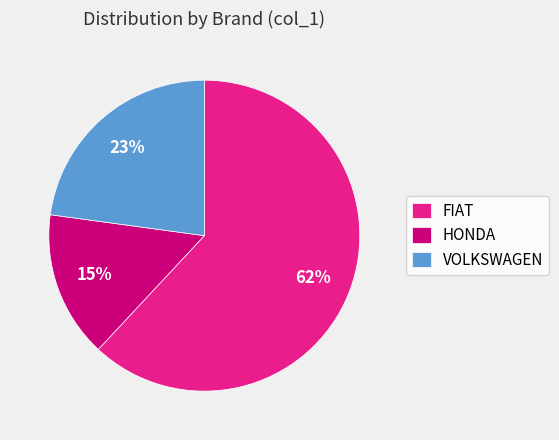

Which slice is the smallest?

HONDA